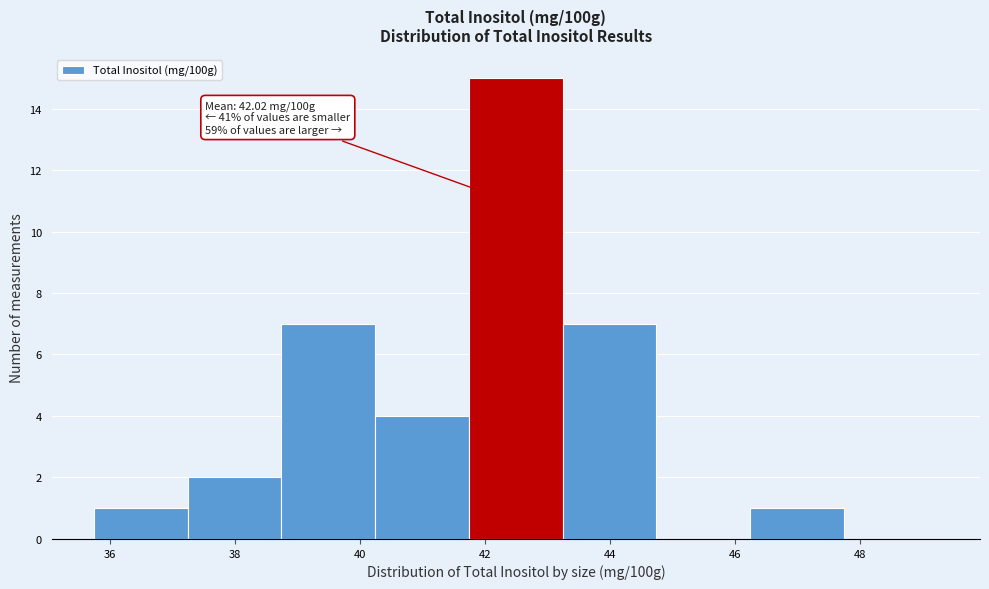

Which range on the x-axis has the tallest bar?

41.8 to 43.2